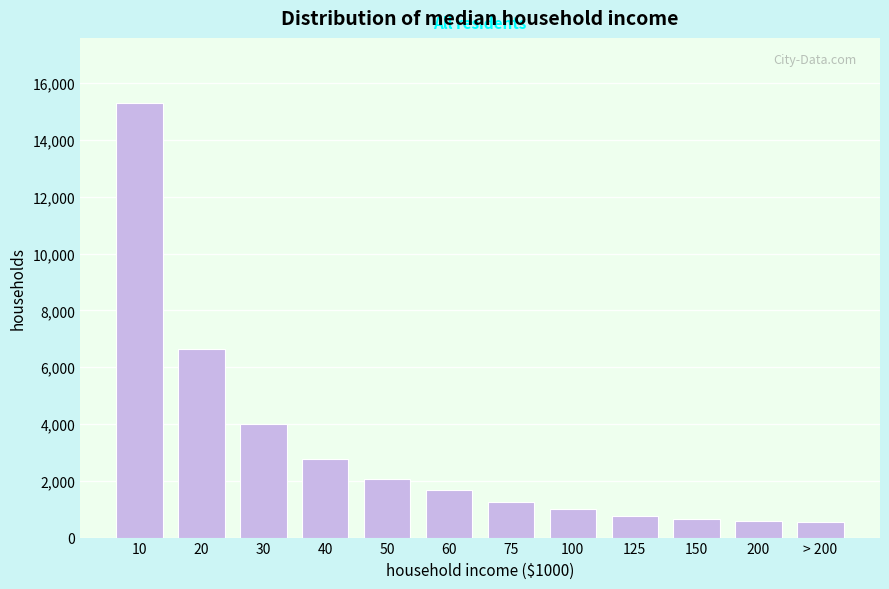

The value at 60 is 2643. True or false?

False